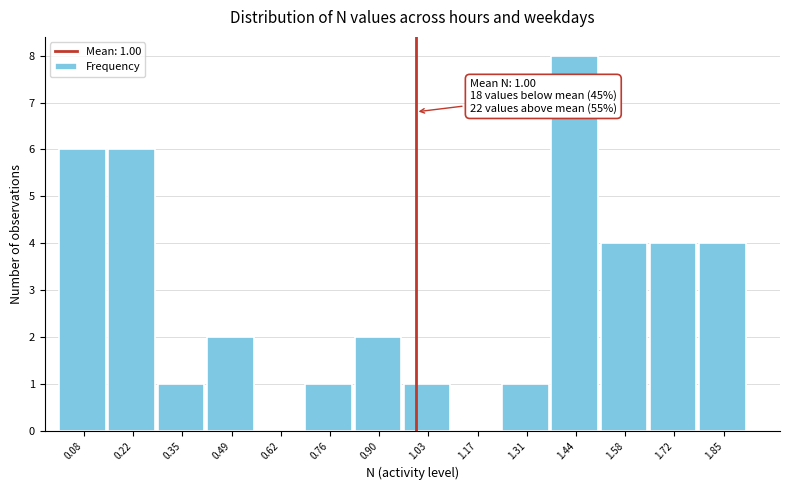

Over which range of the x-axis is the bar tallest?

1.38 to 1.52